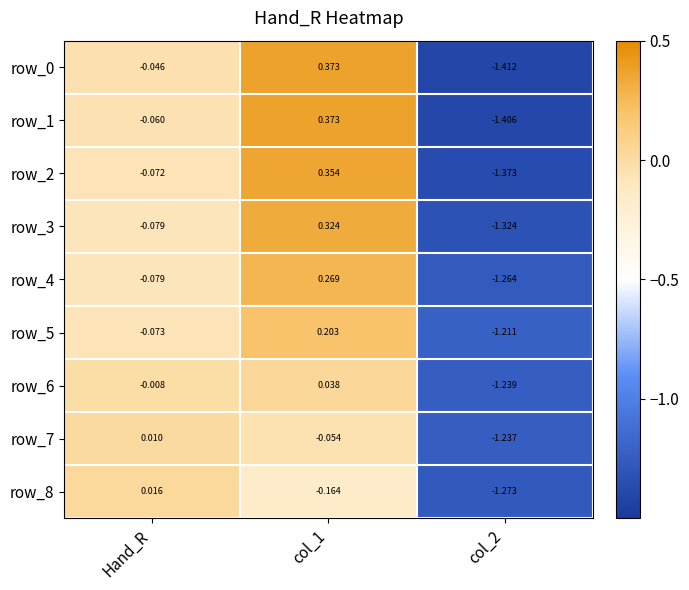

Is the value of row_0 at Hand_R greater than the value of row_1 at col_2?

Yes